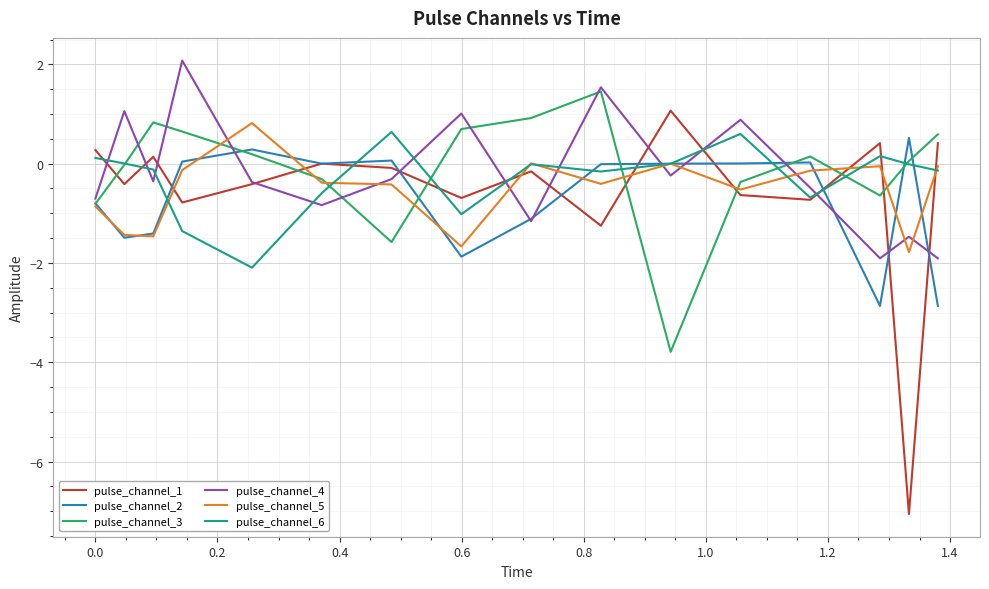

Which series ends up on top after the final intersection of pulse_channel_4 and pulse_channel_6?

pulse_channel_6